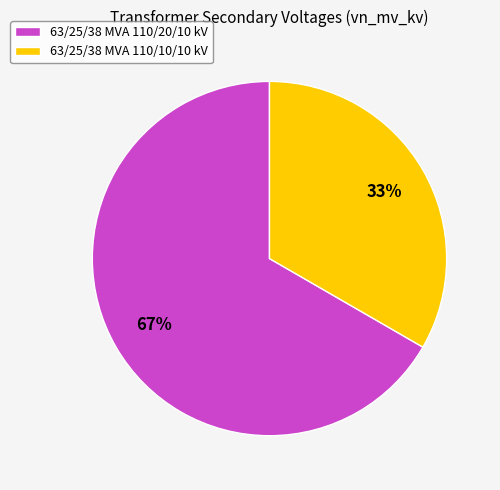

Rank the categories by value from highest to lowest.

63/25/38 MVA 110/20/10 kV, 63/25/38 MVA 110/10/10 kV